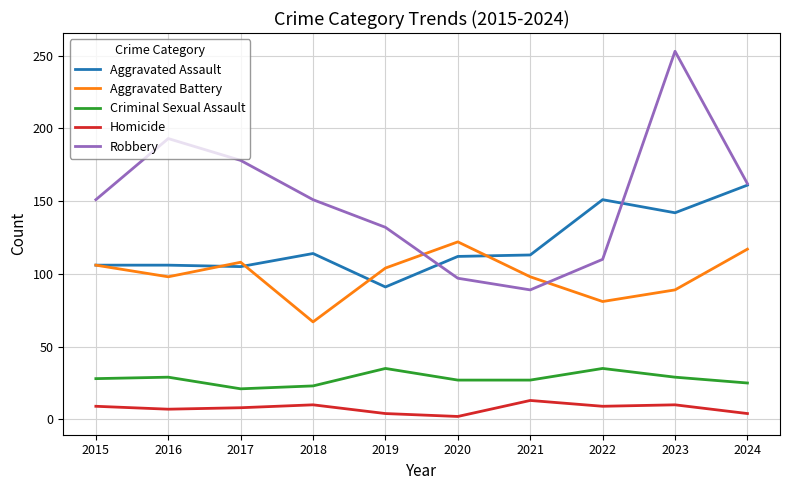

What is the difference between the highest and lowest values at 2023?

243